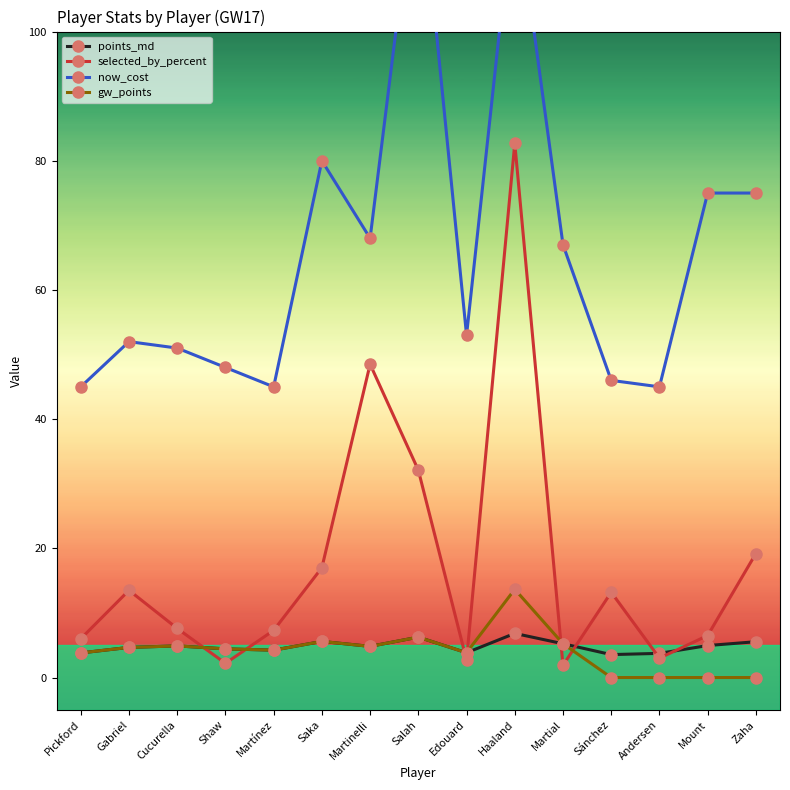

What is the difference between the maximum and minimum values in the selected_by_percent series?

80.8